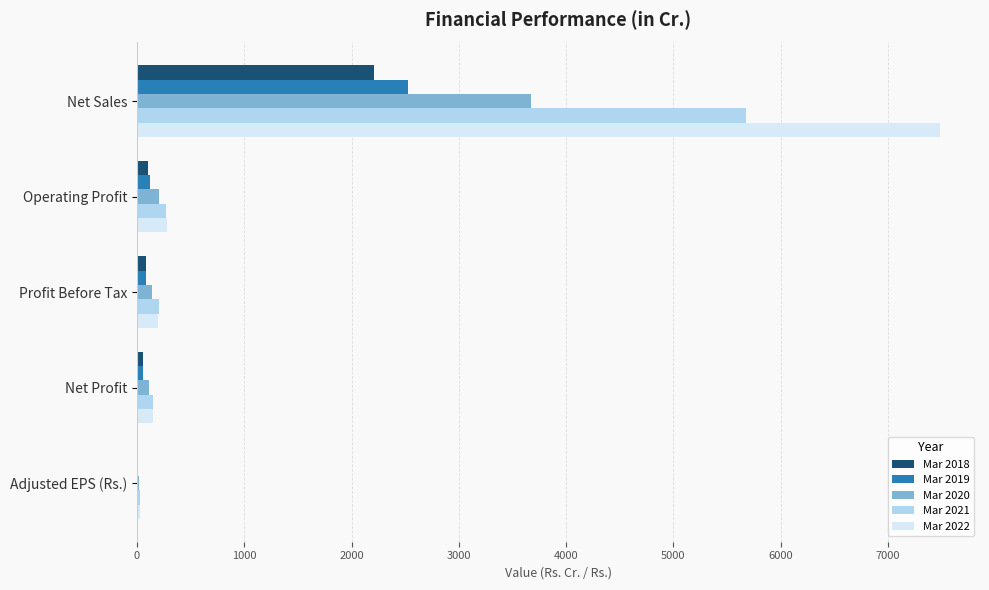

What is the maximum value for Mar 2019?

2525.8